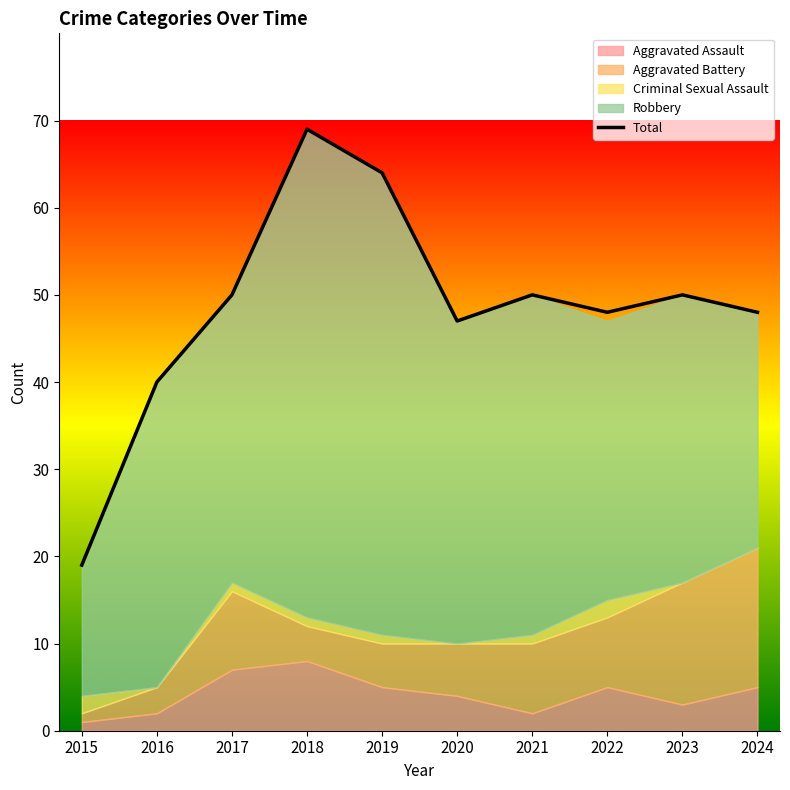

What is the maximum value shown in the chart?

69